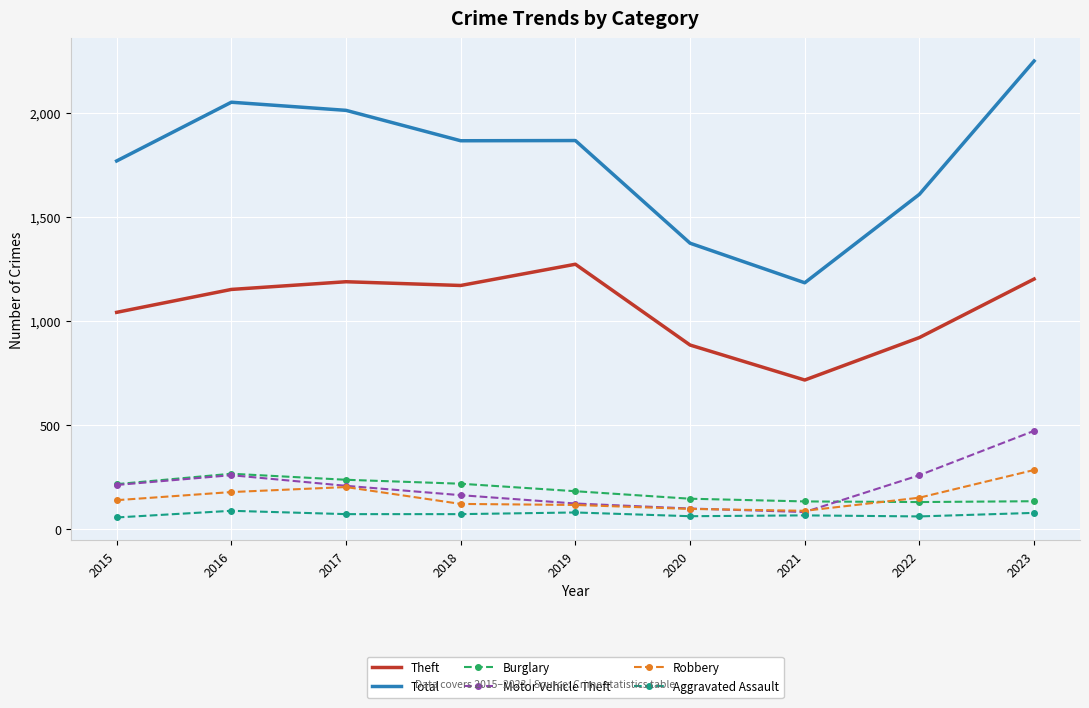

True or false: Burglary and Motor Vehicle Theft cross at least once.

True